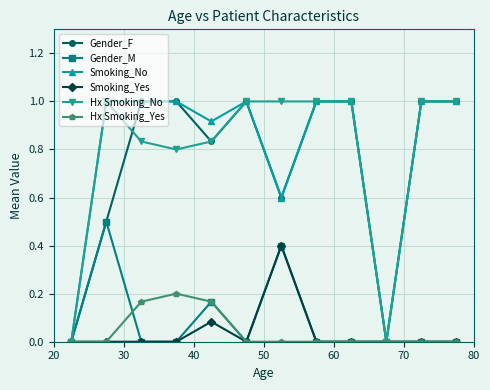

What is the greatest value displayed?

1.0